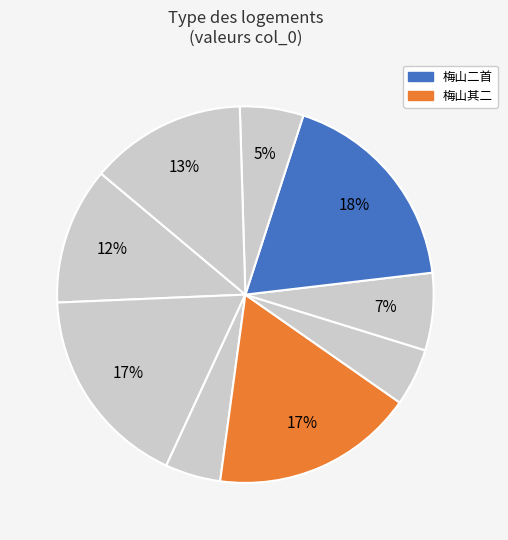

How many segments does this pie chart have?

9